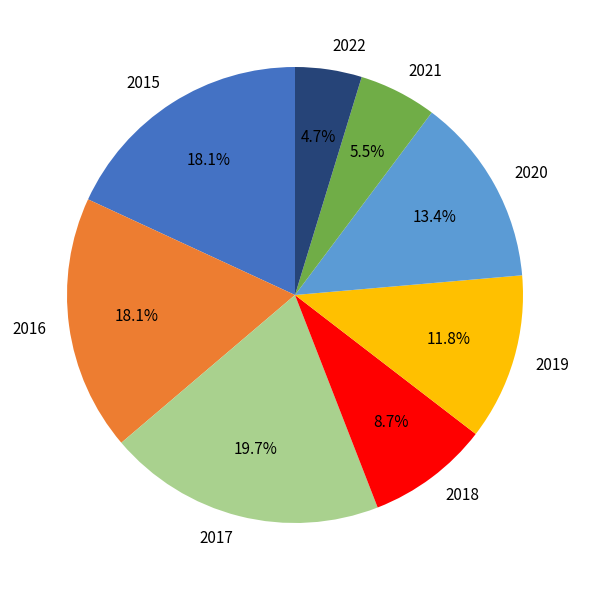

Does 2016 represent more than half of the total?

No